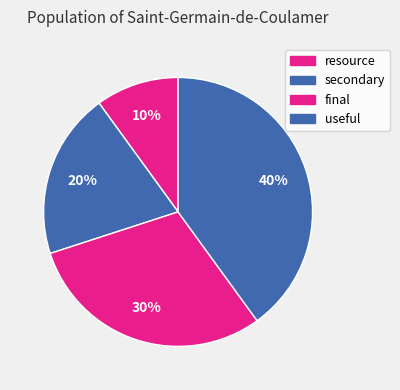

What percentage is the resource slice, to the nearest percent?

10%